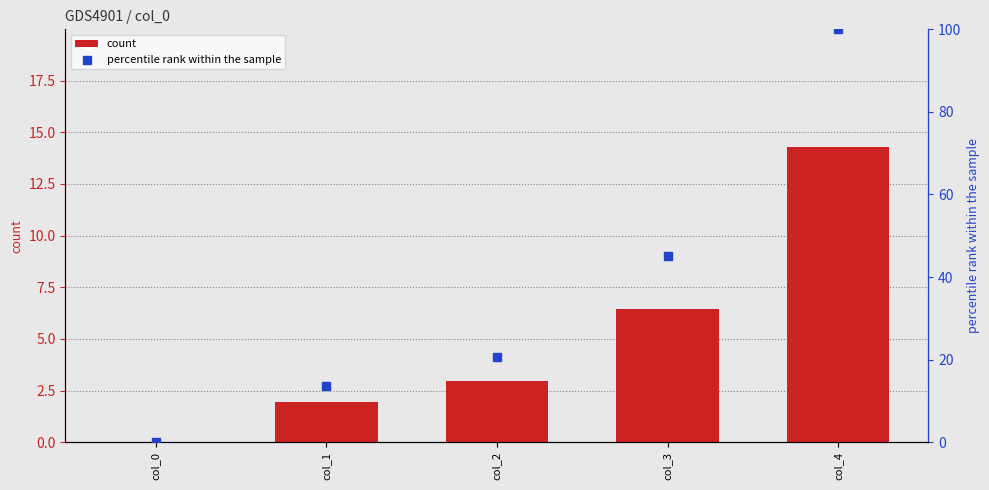

At how many categories does at least one series exceed 73?

1